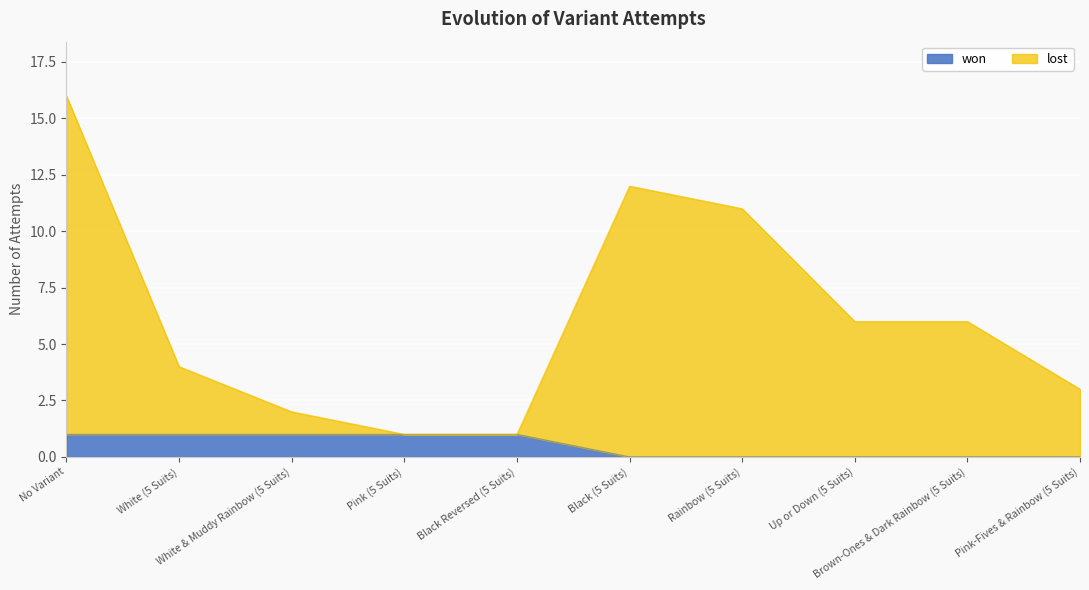

How many interior local peaks does the attempts series have?

1